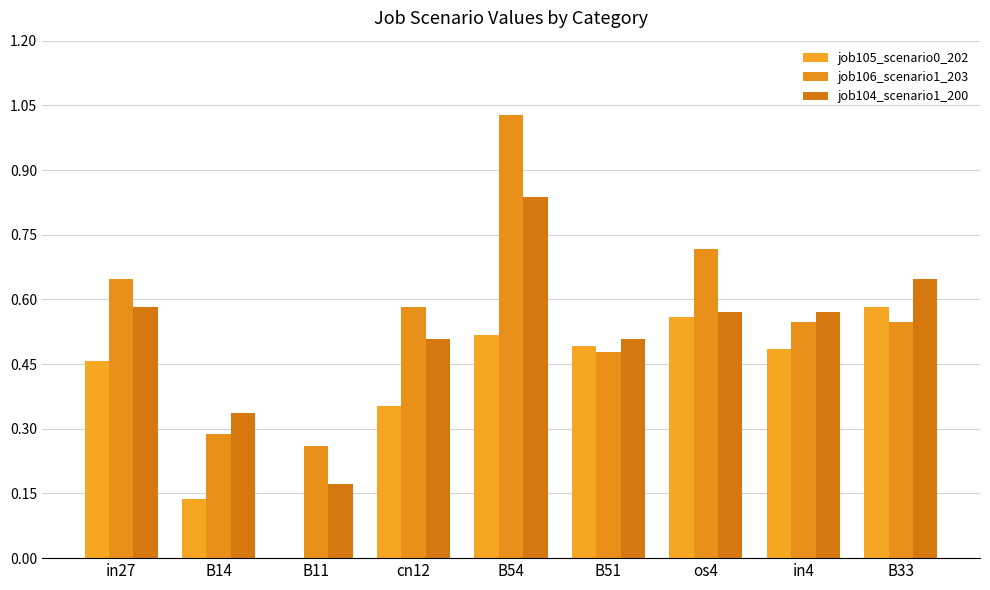

What are all the series names shown in the legend?

job105_scenario0_202, job106_scenario1_203, job104_scenario1_200